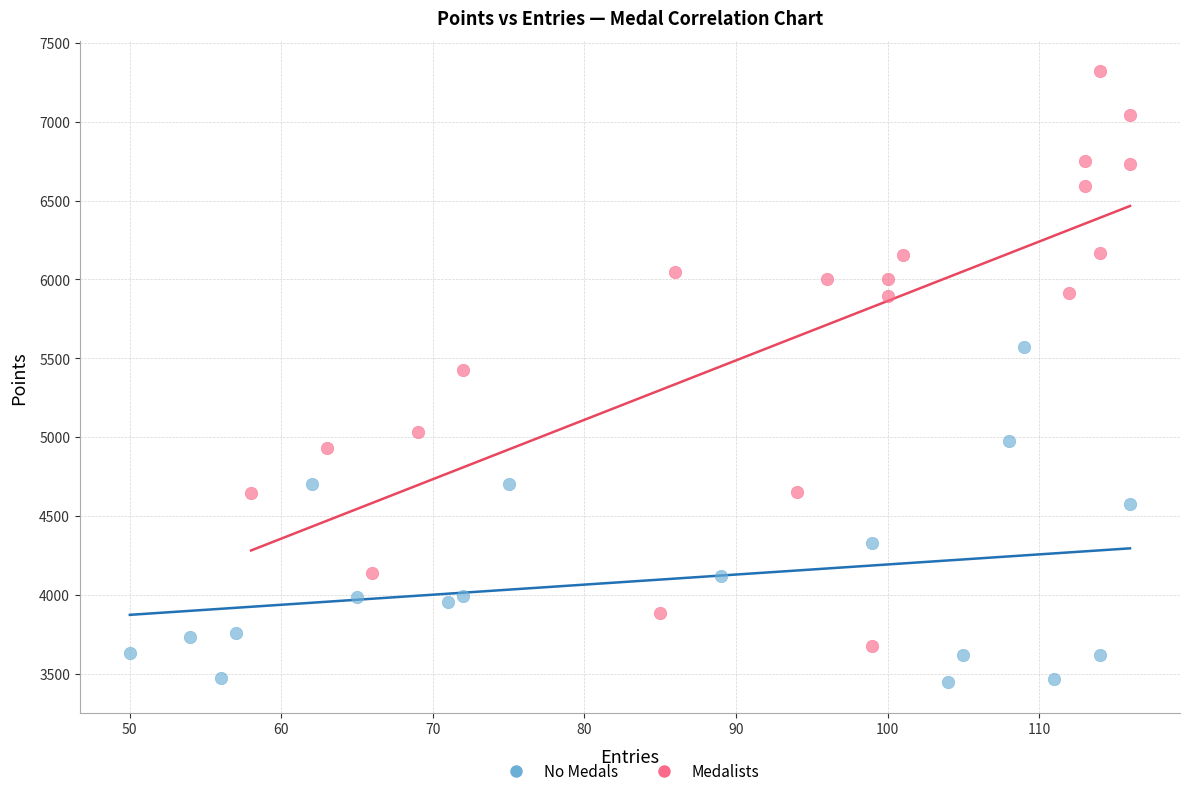

Which series reaches the maximum Y coordinate?

Medalists